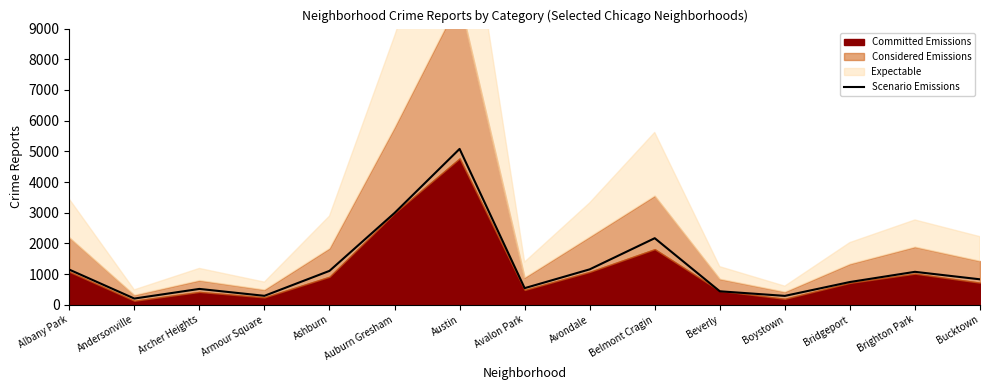

Rank the categories by value from highest to lowest.

Austin, Auburn Gresham, Belmont Cragin, Avondale, Albany Park, Ashburn, Brighton Park, Bucktown, Bridgeport, Avalon Park, Archer Heights, Beverly, Armour Square, Boystown, Andersonville